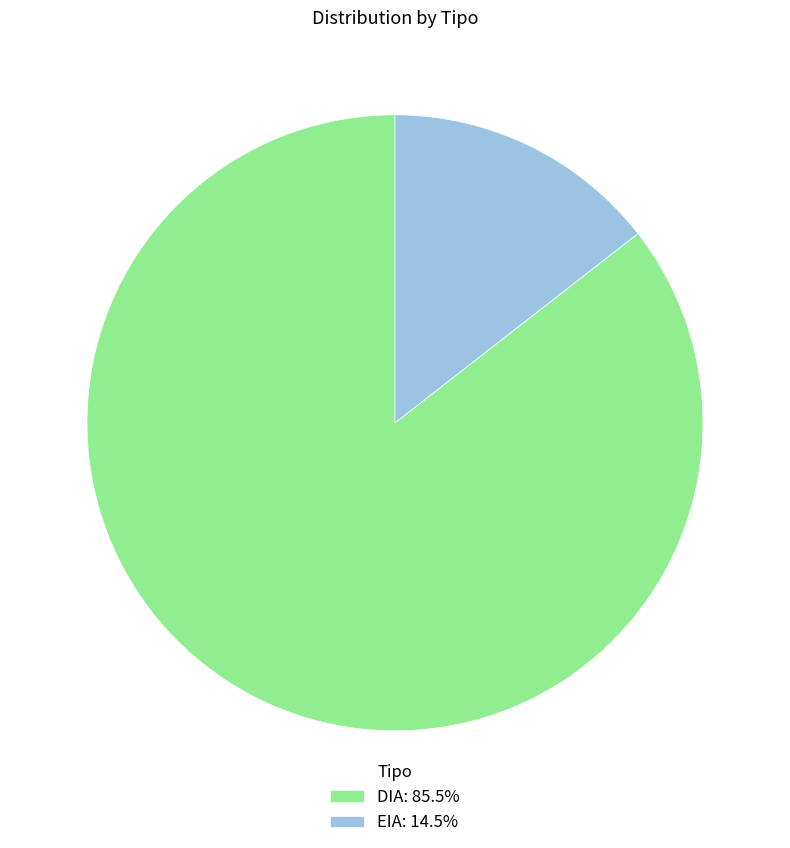

Does DIA: 85.5% represent more than half of the total?

Yes